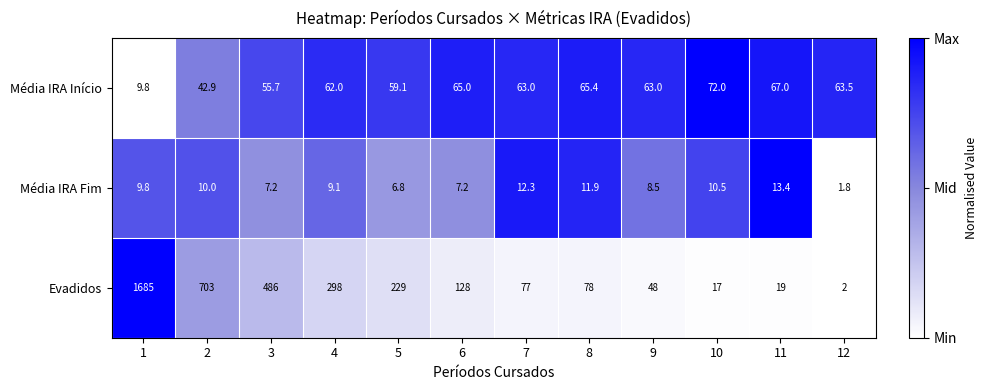

At which category does the chart reach its minimum across all series?

12